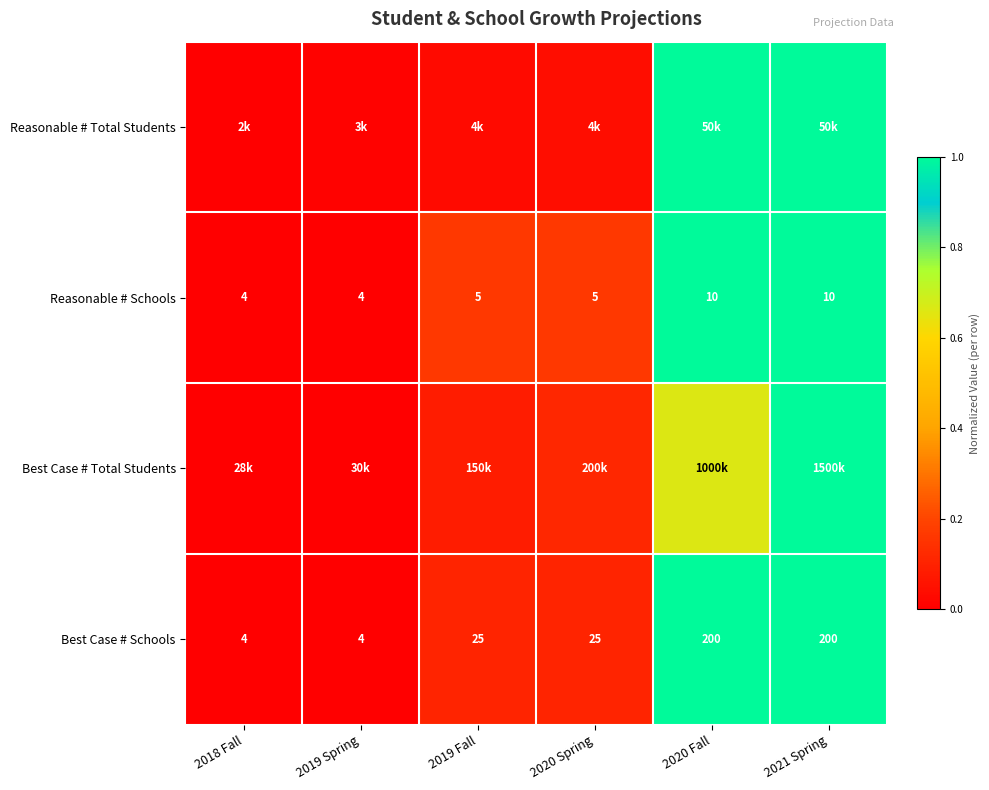

What is the average value of the Best Case # Total Students series?

0.3